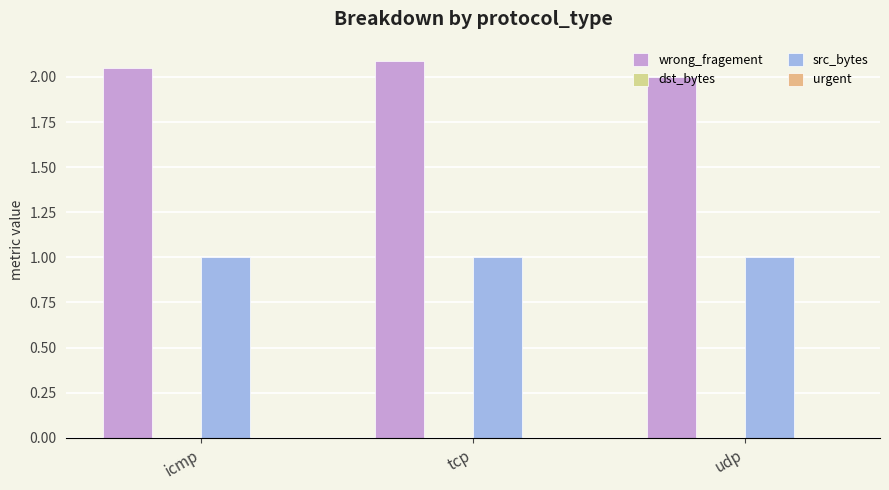

Rank the series by their maximum value, from highest to lowest.

wrong_fragement, src_bytes